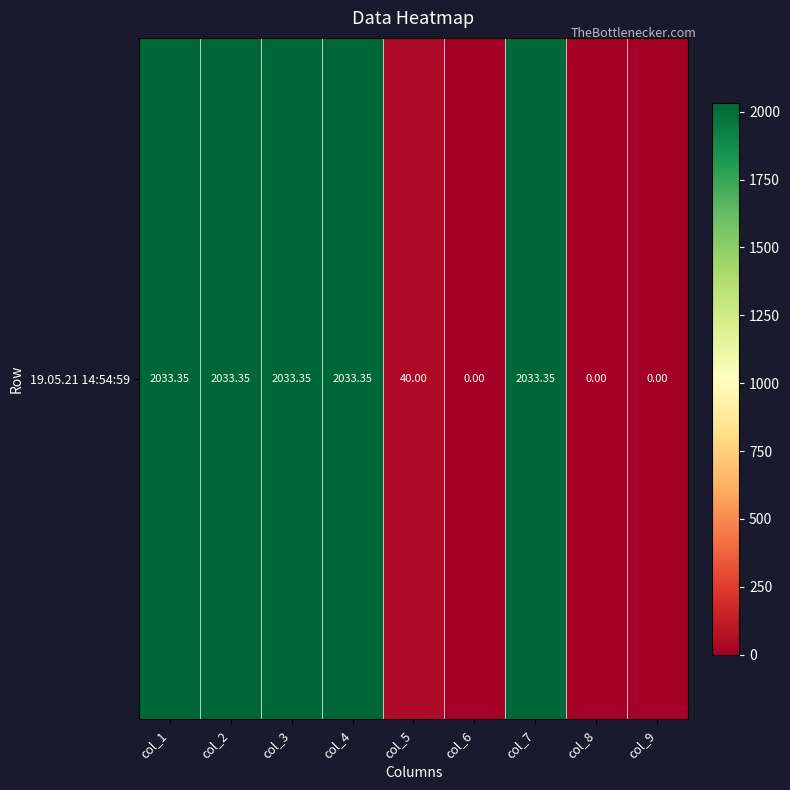

The chart shows a value of 2033.3 at col_3. True or false?

True